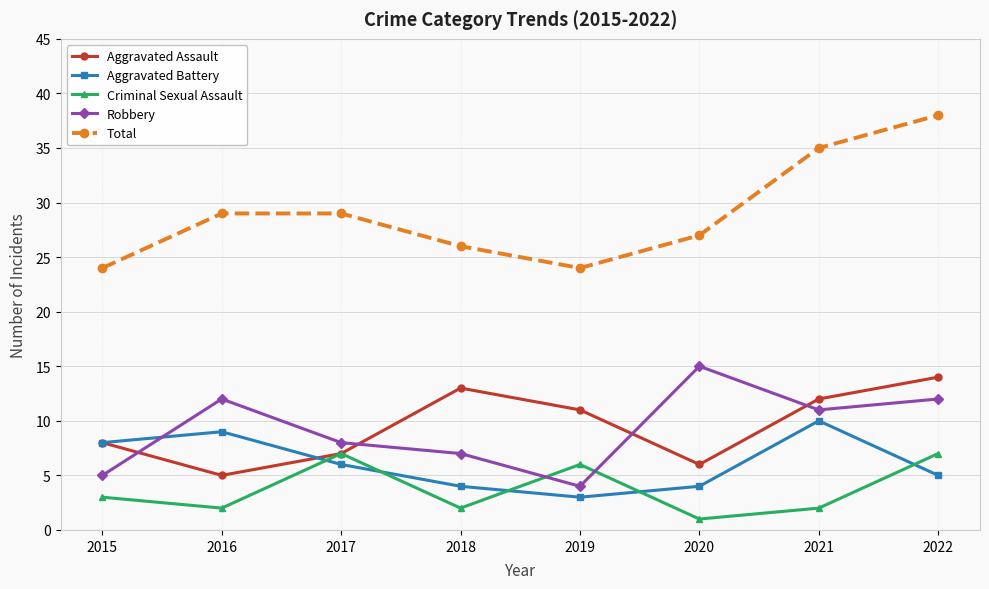

Does the chart have visible grid lines?

Yes